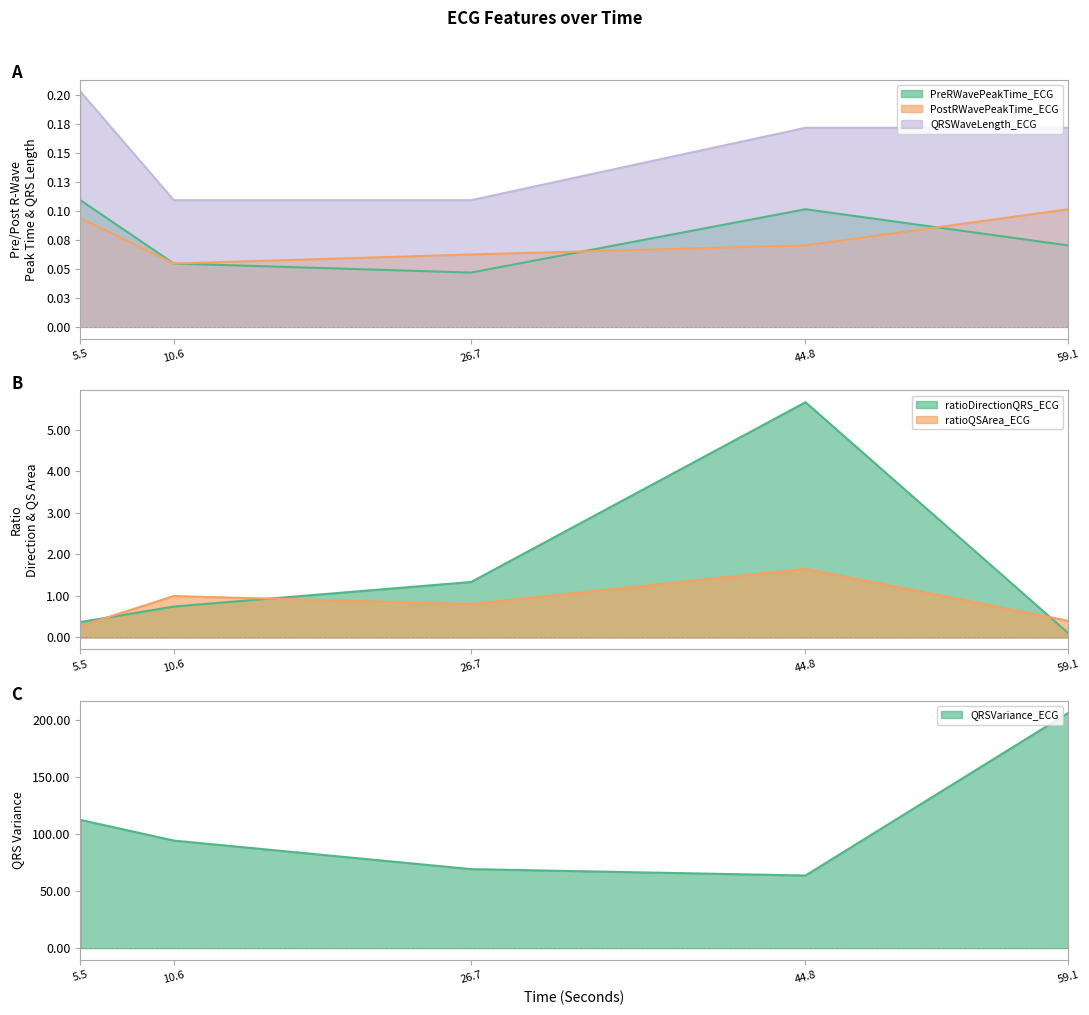

Rank the categories by PreRWavePeakTime_ECG value from lowest to highest.

26.7, 10.6, 59.1, 44.8, 5.5